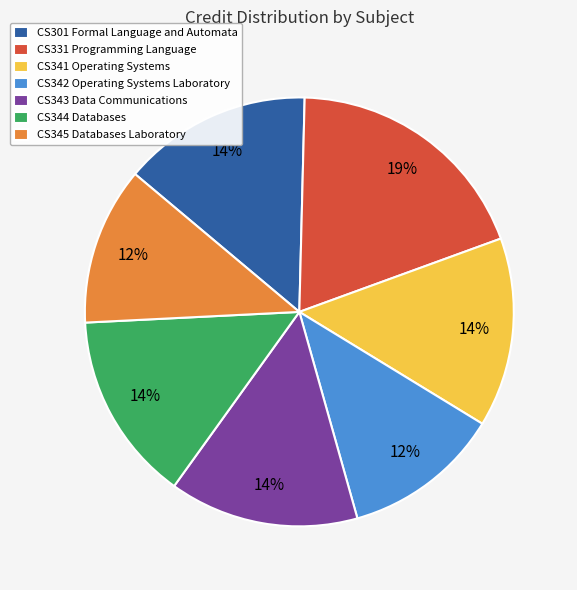

True or false: CS341 Operating Systems accounts for 14% of the total.

True